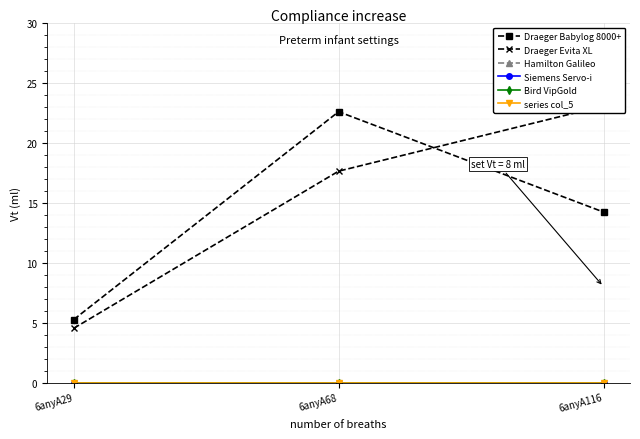

Reading right to left, extract all data points from this chart.

Draeger Babylog 8000+: 14.2	22.6	5.3
Draeger Evita XL: 23.1	17.6	4.5
Hamilton Galileo: 0.0	0.0	0.0
Siemens Servo-i: 0.0	0.0	0.0
Bird VipGold: 0.0	0.0	0.0
series col_5: 0.0	0.0	0.0